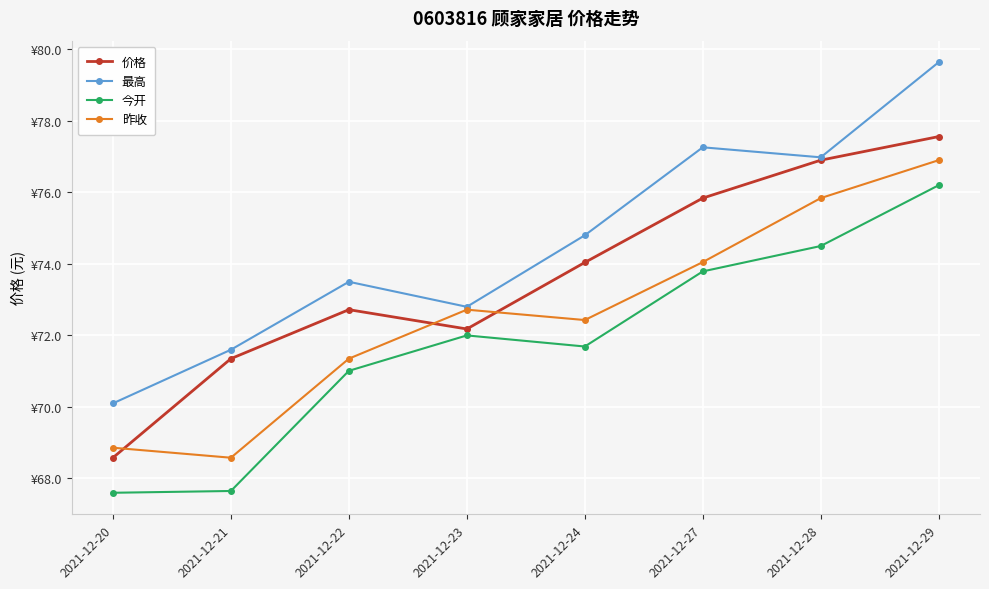

True or false: 价格 and 今开 intersect in this chart.

False